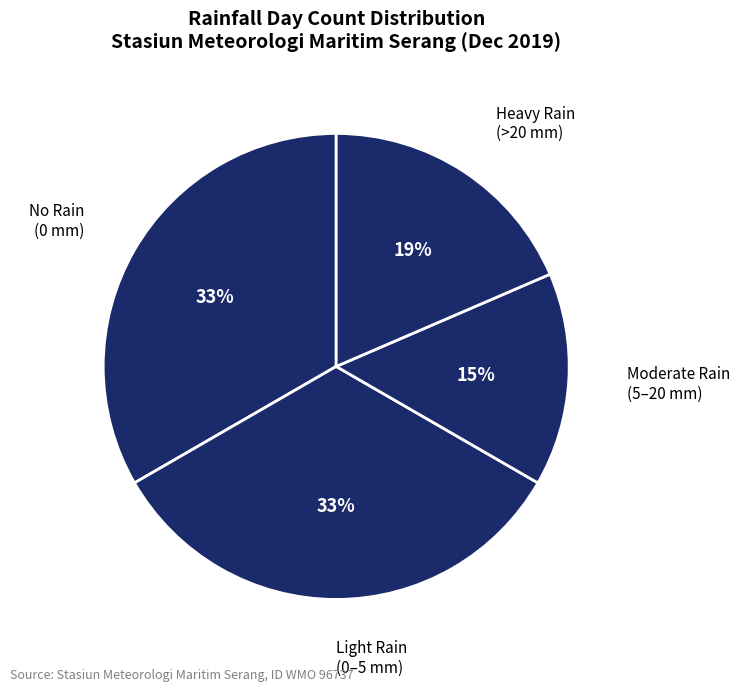

Which slice is the smallest?

Moderate Rain (5–20 mm)